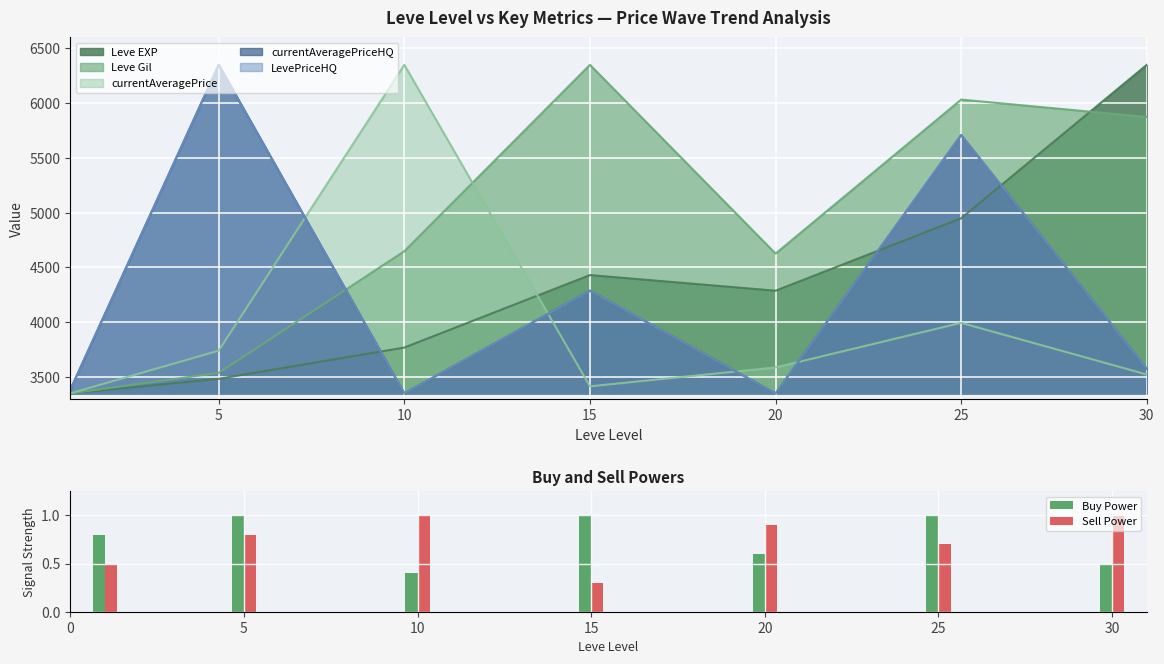

What is the value of the Sell Power bar at the 1st from the left?

0.5